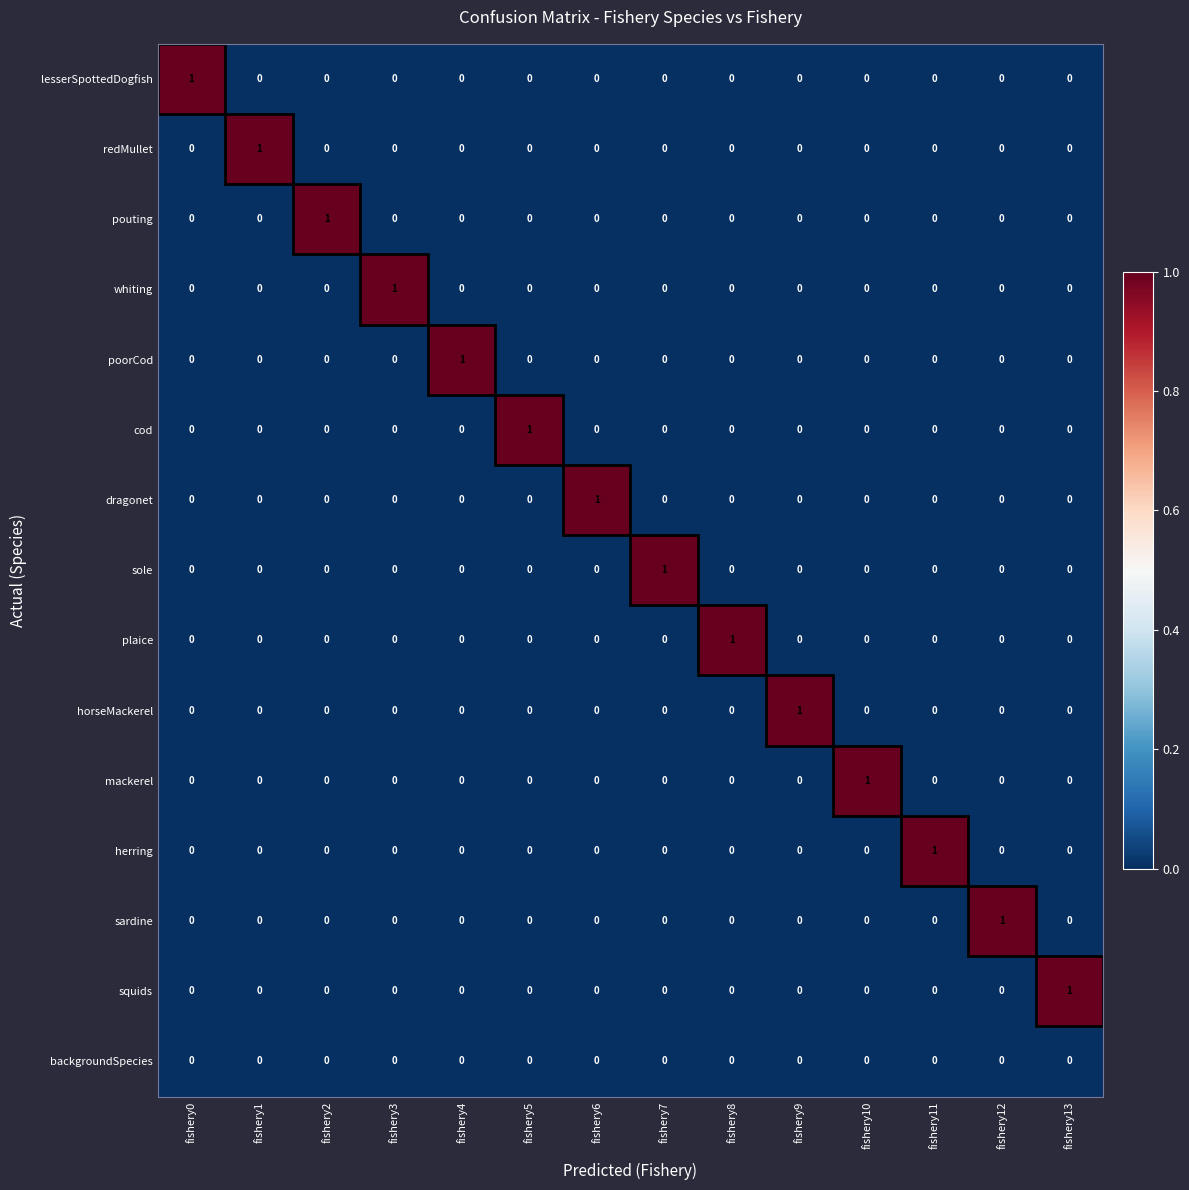

Is it true that sardine equals -1 at fishery4?

False